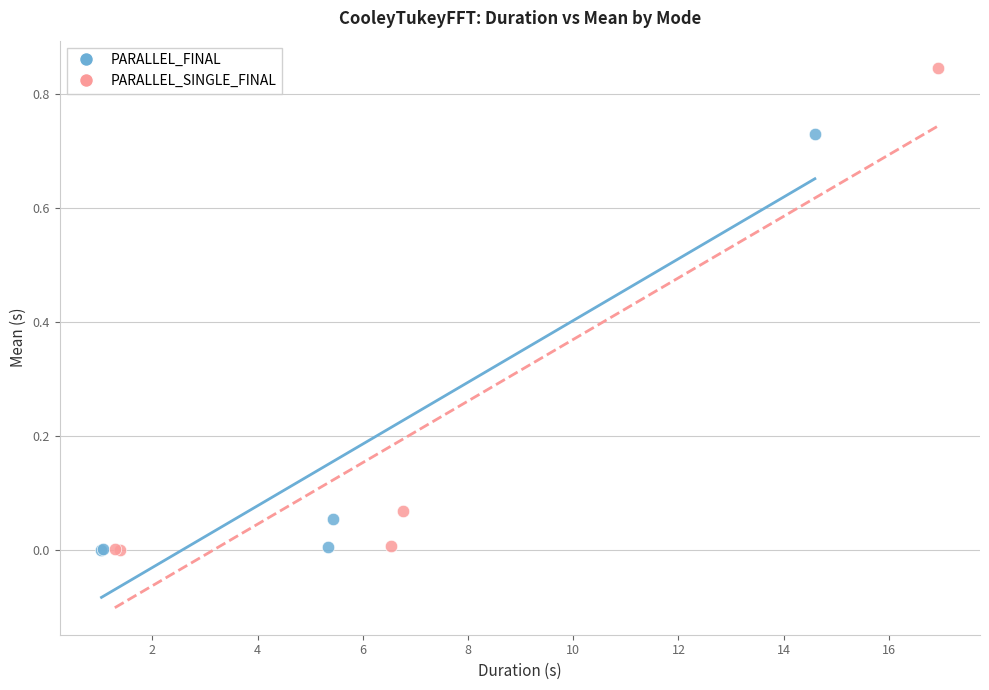

Which series reaches the maximum Y coordinate?

PARALLEL_SINGLE_FINAL